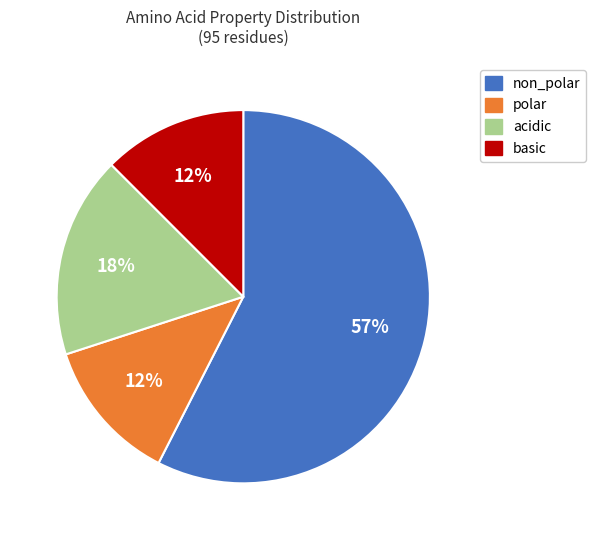

To the nearest percent, what is the average slice percentage?

25%